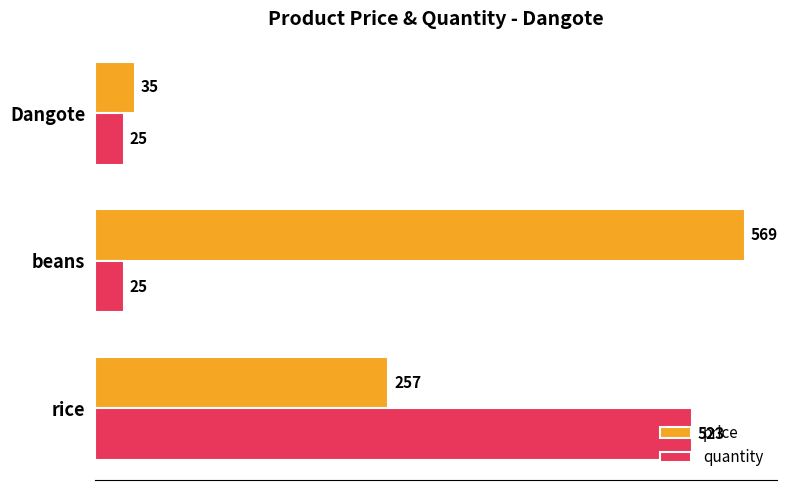

What is the difference between the highest and lowest values at rice?

266